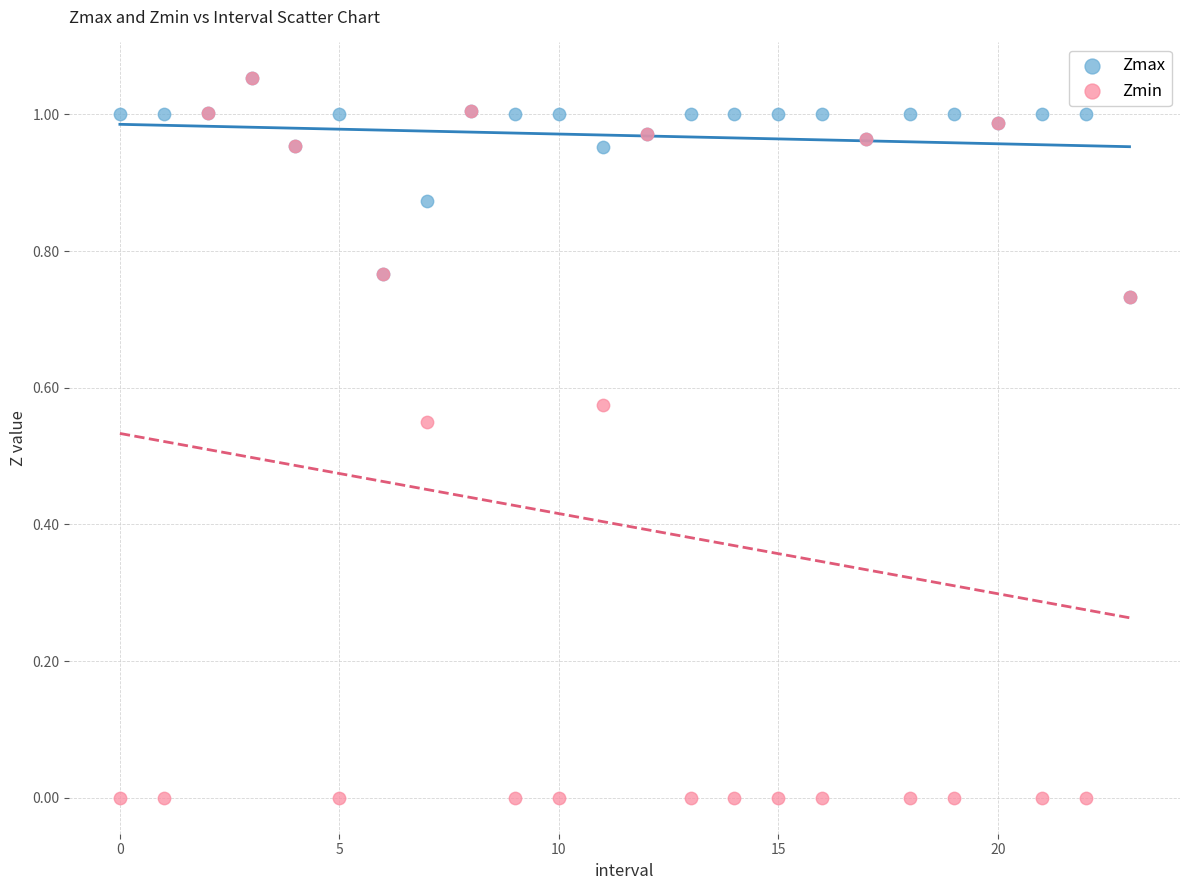

What are all the series names shown in the legend?

Zmax, Zmin